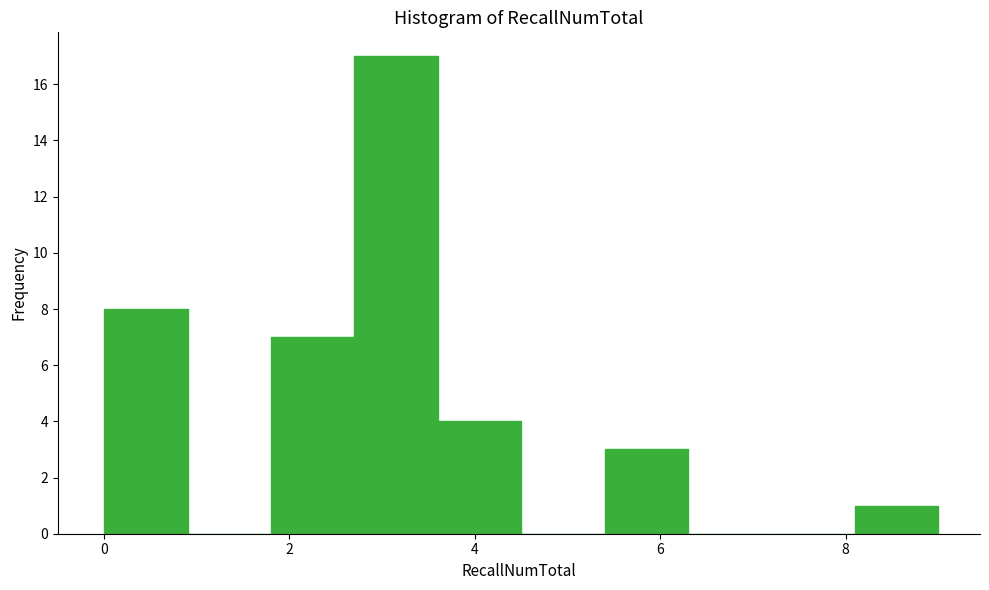

Reading left to right, list every bar in this chart as the range it spans on the x-axis followed by its height. Neither the bar edges nor the heights are printed on the chart, so give them approximately, as read against the axes.

0.0 to 0.9: 8
0.9 to 1.8: 0
1.8 to 2.7: 7
2.7 to 3.6: 17
3.6 to 4.5: 4
4.5 to 5.4: 0
5.4 to 6.3: 3
6.3 to 7.2: 0
7.2 to 8.1: 0
8.1 to 9.0: 1